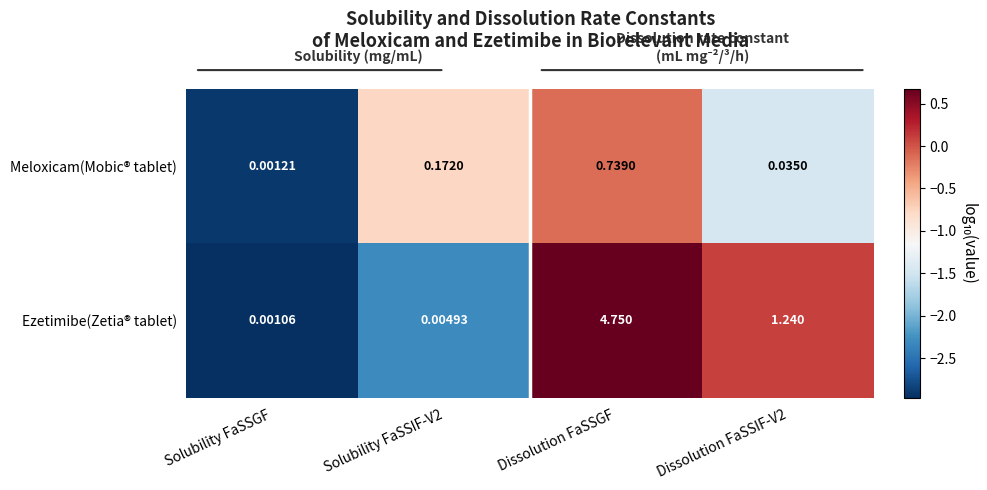

Which category has the lowest value across all series?

Solubility FaSSGF